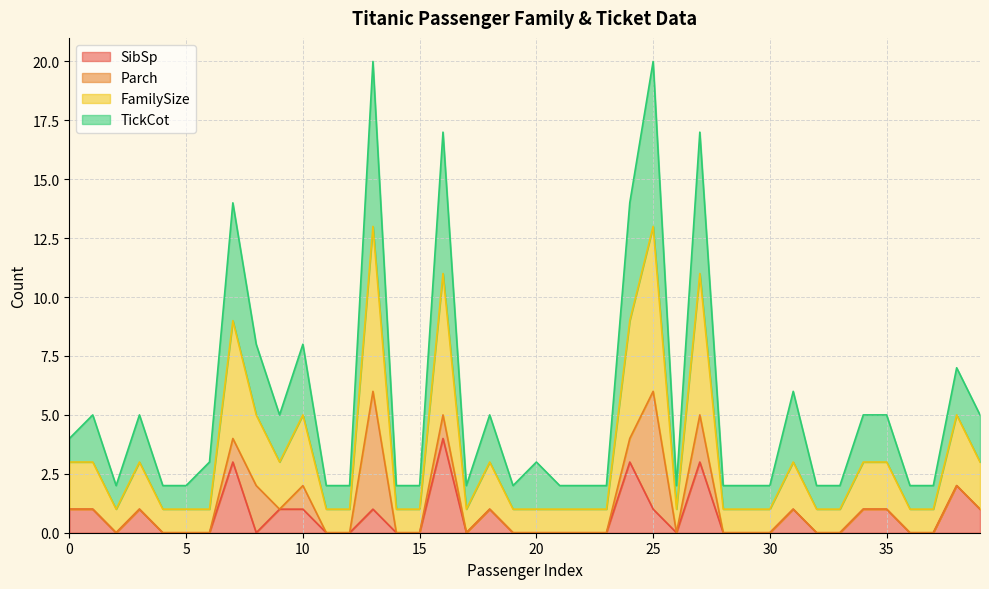

Is it true that SibSp equals -3 at 5?

False